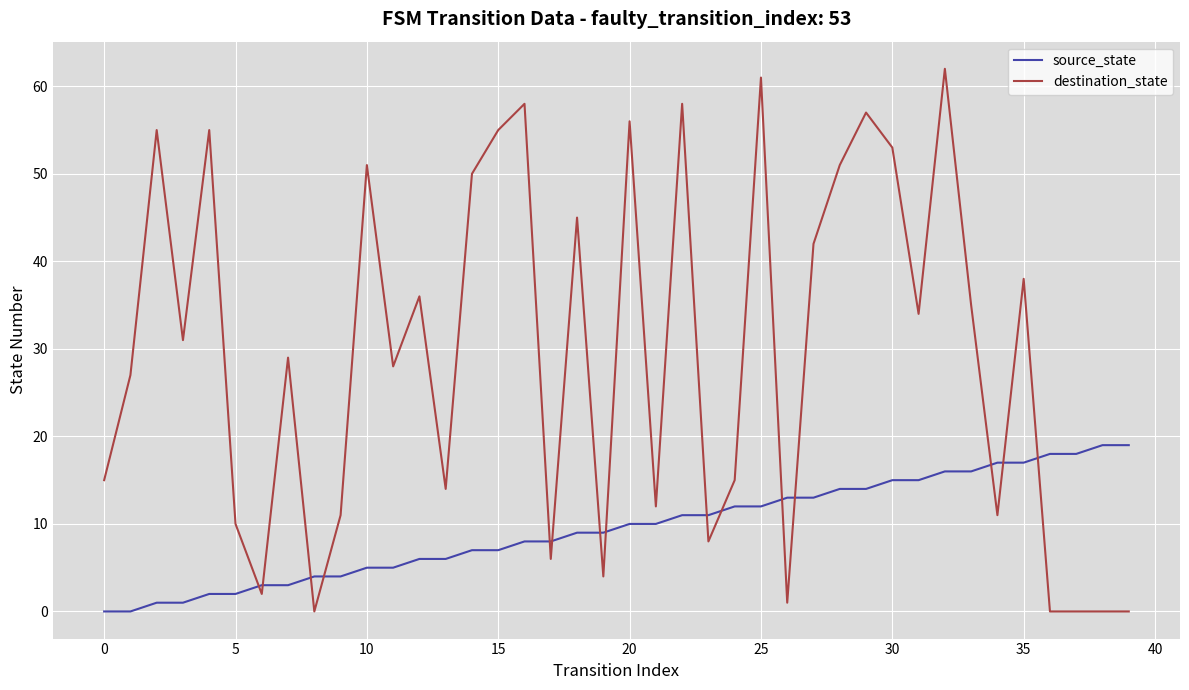

Which series has the largest range (max minus min)?

destination_state